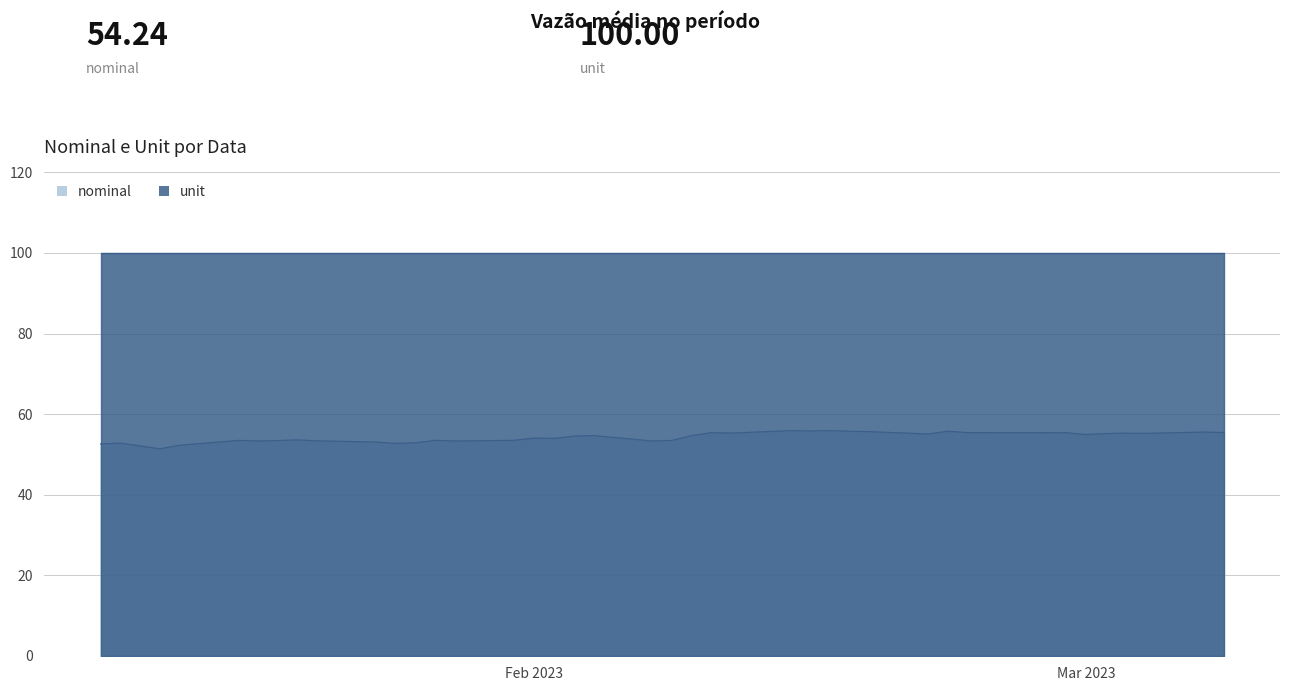

At which category does the data reach its first local peak?

2023-01-11